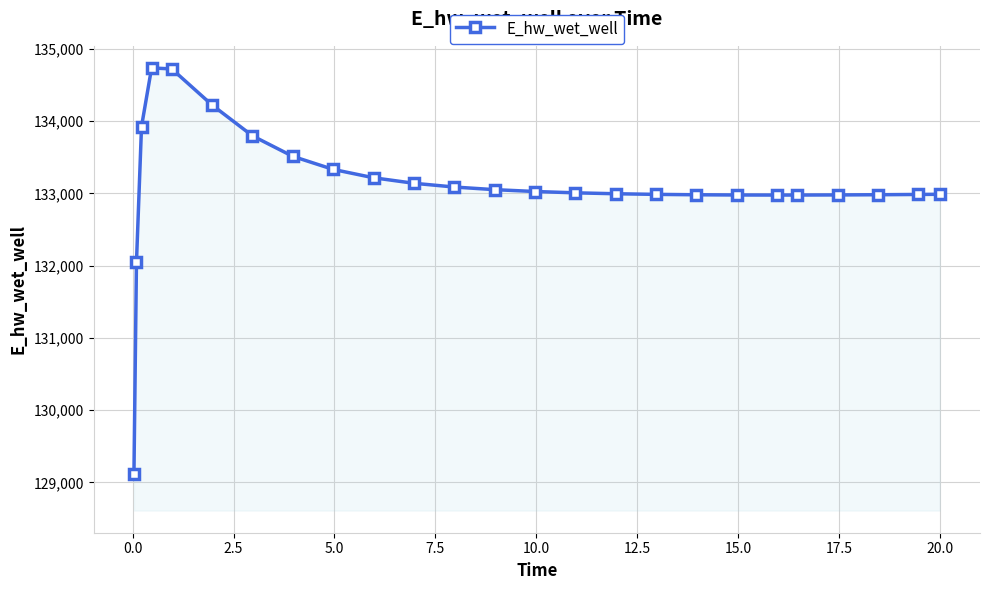

What is the smallest value displayed?

129110.4